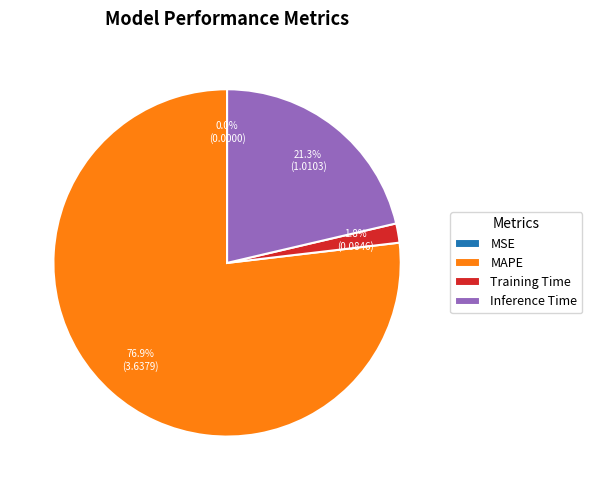

Which slice is the largest?

MAPE